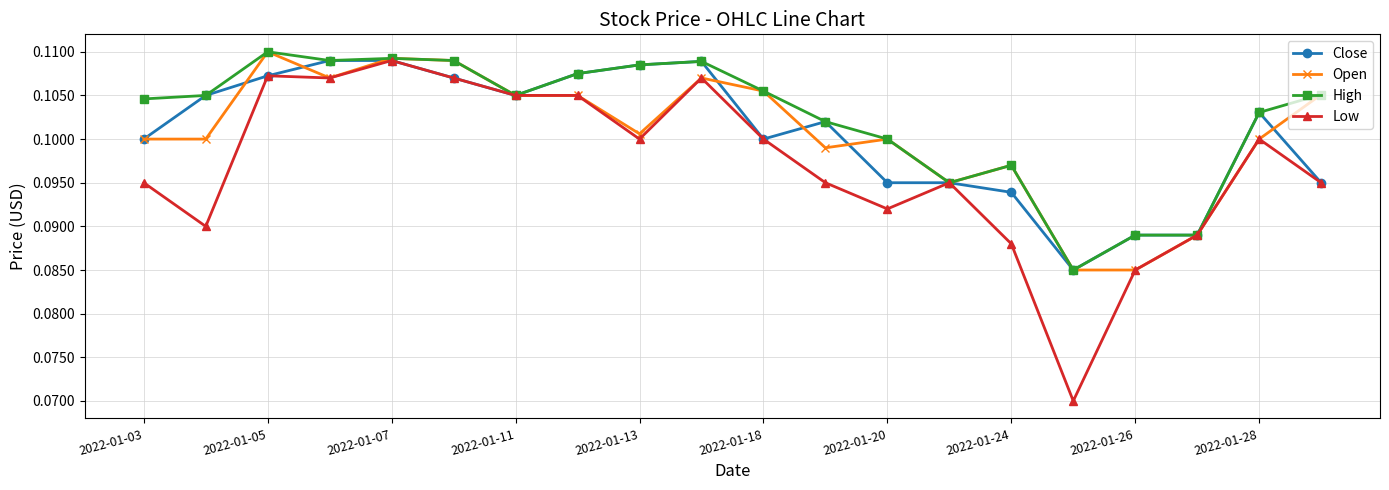

At how many categories does at least one series exceed 0?

20